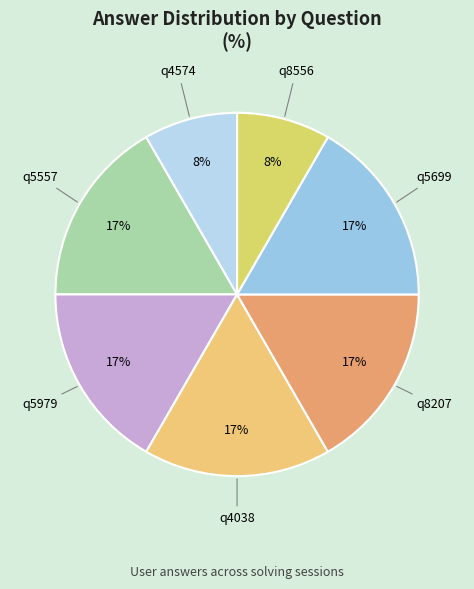

Do q5979 and q4038 together represent more than half of the pie?

No